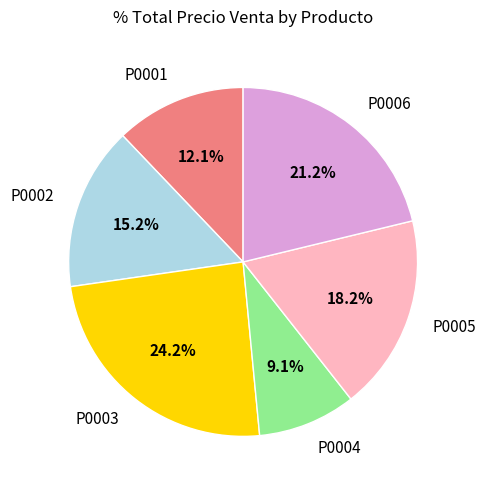

Which has a higher value, P0006 or P0001?

P0006